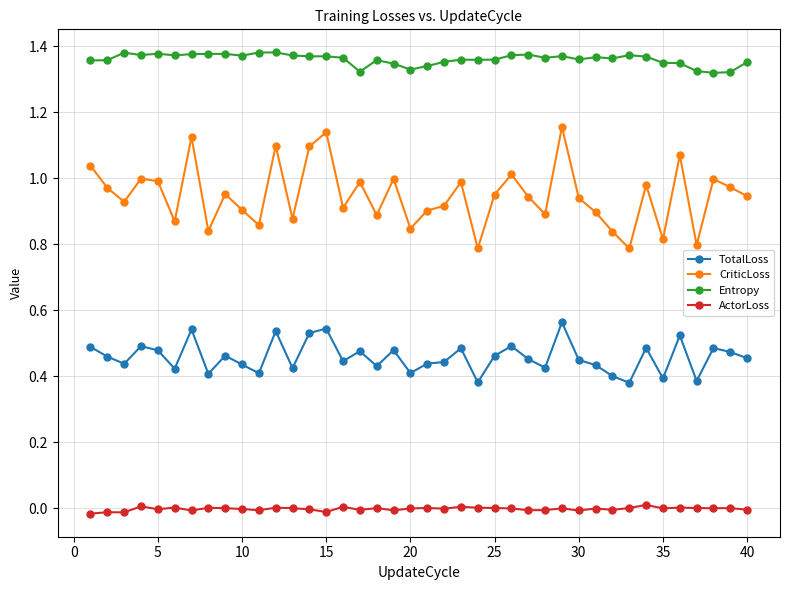

True or false: Entropy and CriticLoss cross at least once.

False